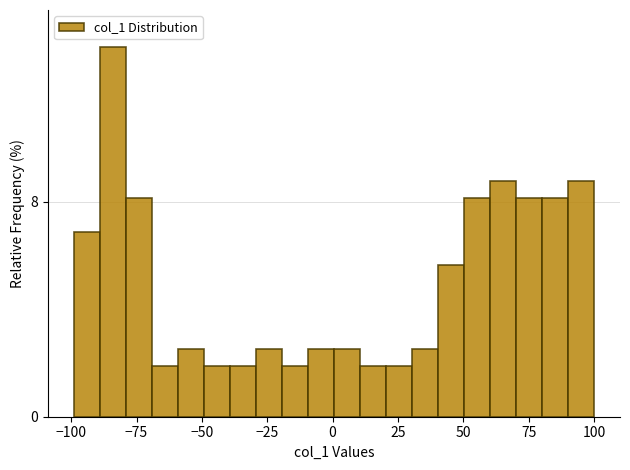

Around what value on the x-axis is the tallest bar? Give the approximate position of its centre, as read against the axis.

-85